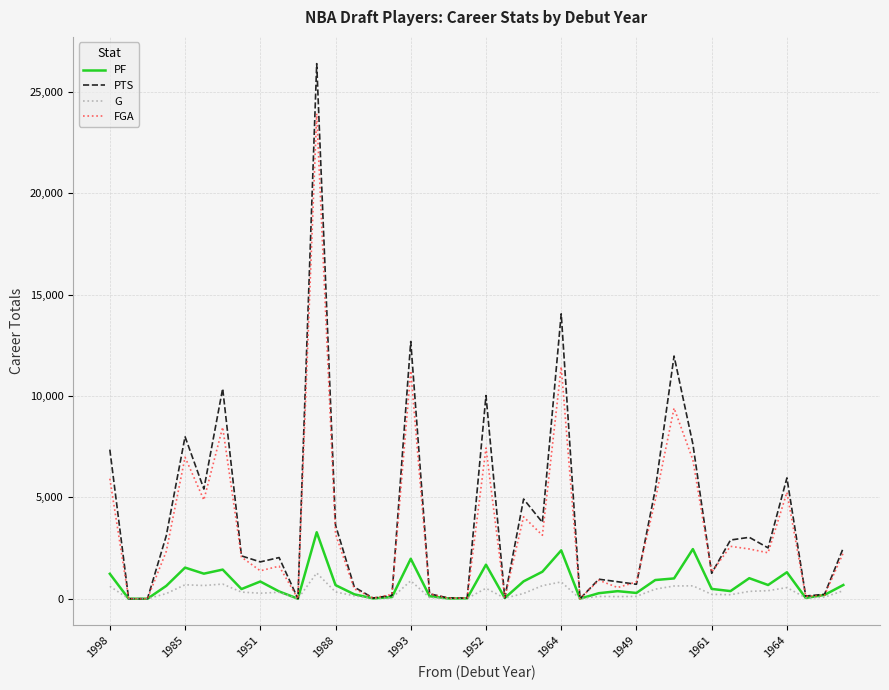

Rank the series by their maximum value, from highest to lowest.

PTS, FGA, PF, G